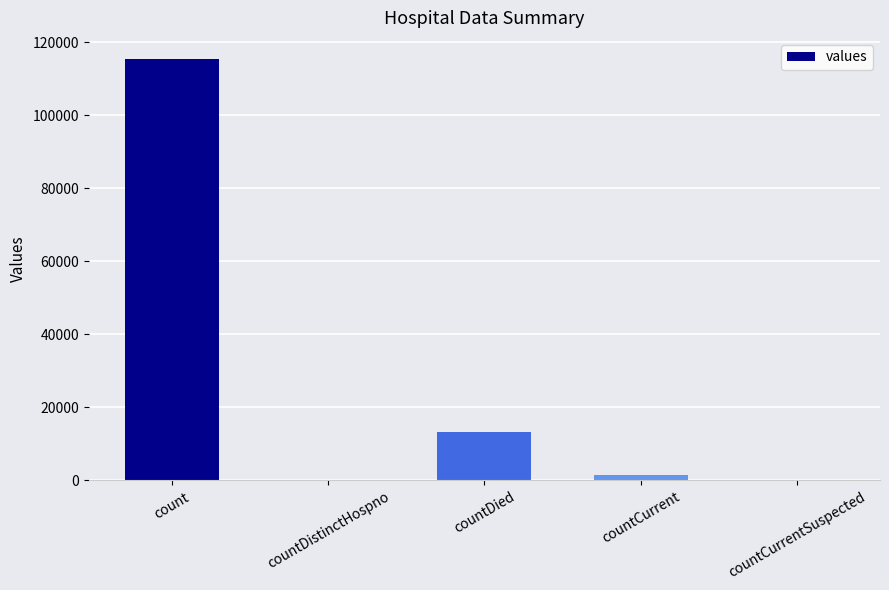

What is the sum of all values?

130105